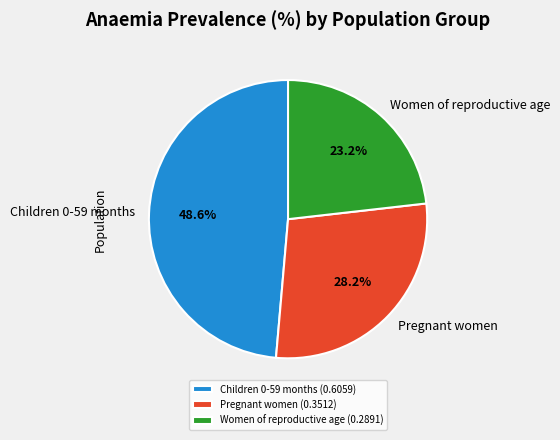

Which category has the smallest portion of the pie?

Women of reproductive age